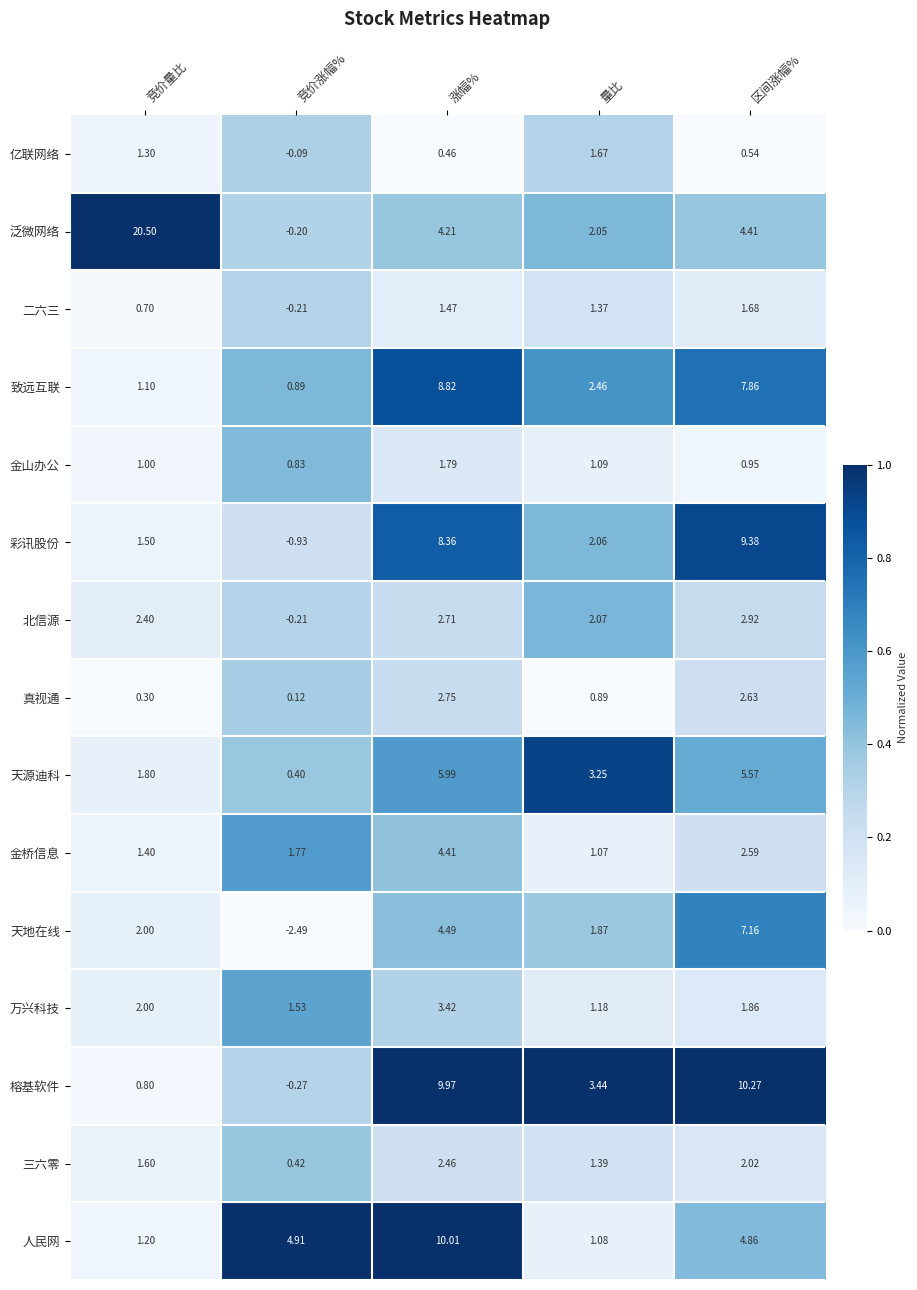

Between 竞价涨幅% and 涨幅%, which series saw the biggest shift?

榕基软件